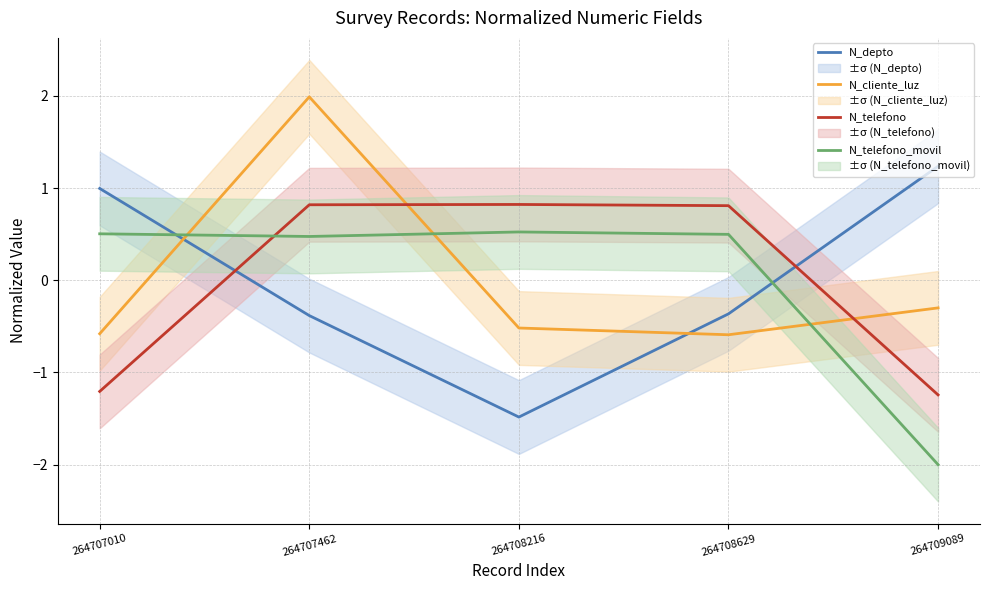

Which label corresponds to the largest value in the chart?

264707462